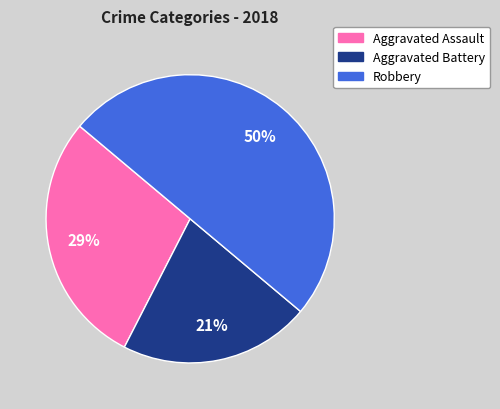

To the nearest percent, what is the difference between the largest and smallest slice percentages?

29%